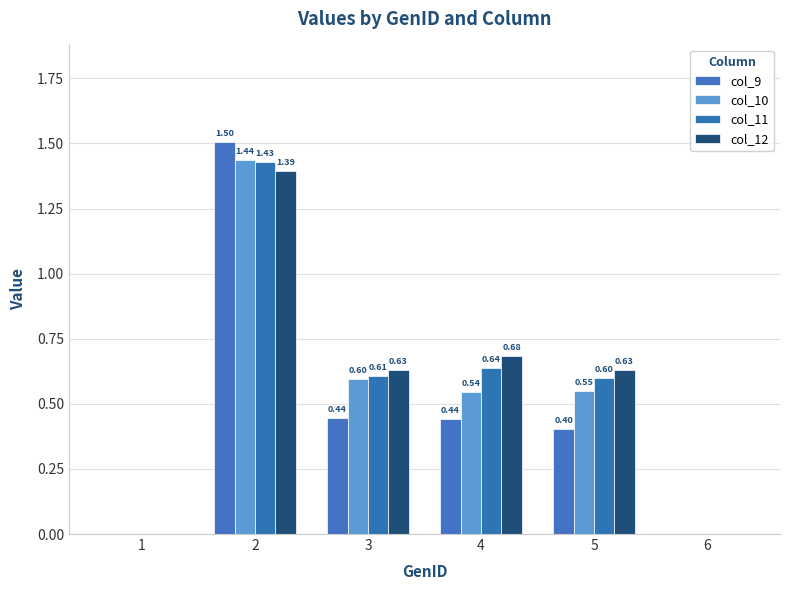

Which series changed the most between 3 and 6?

col_12